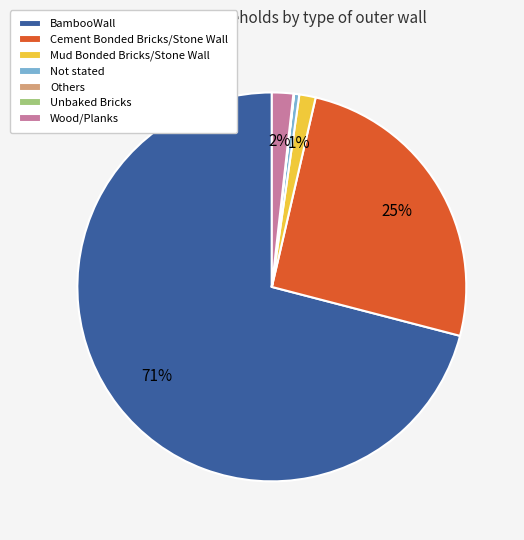

True or false: BambooWall accounts for 71% of the total.

True